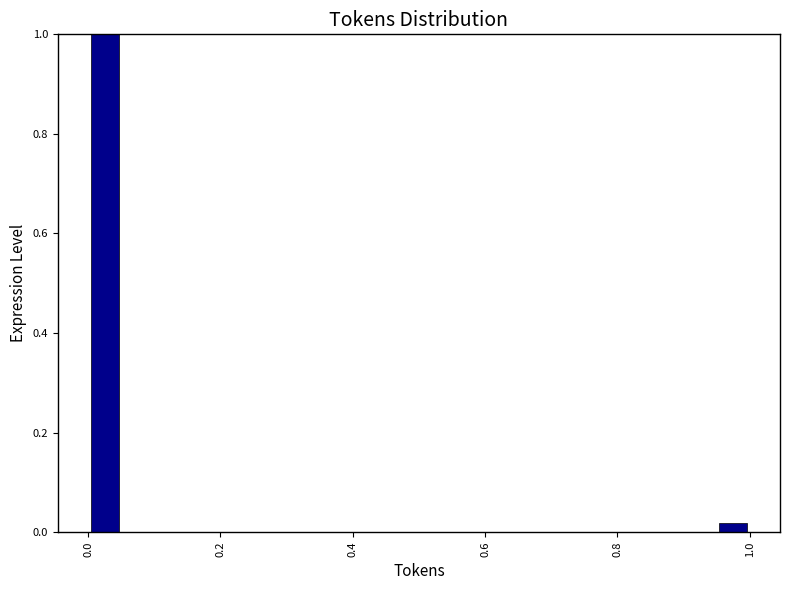

Read against the x-axis, roughly where is the centre of the tallest bar?

0.02